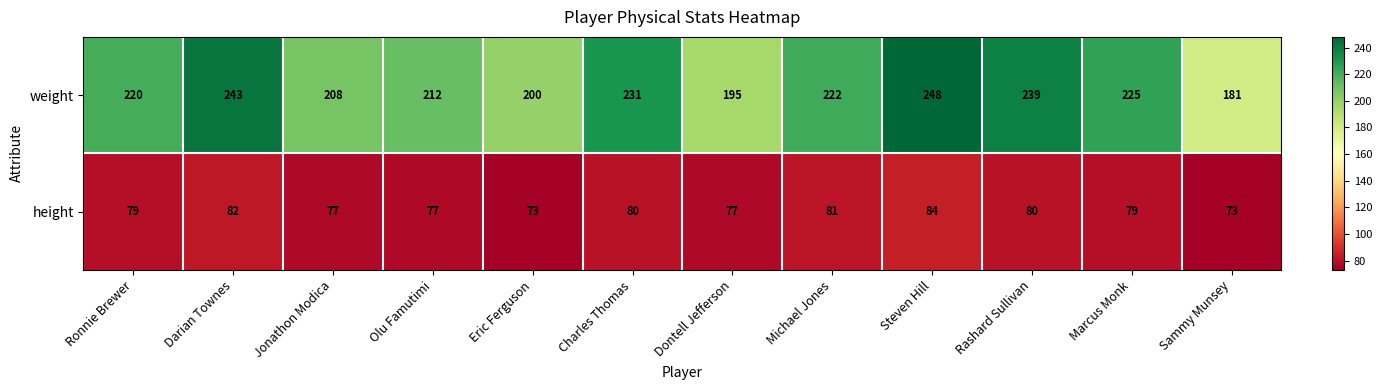

Reading left to right, what are all the values shown in this chart?

weight: Ronnie Brewer=220	Darian Townes=243	Jonathon Modica=208	Olu Famutimi=212	Eric Ferguson=200	Charles Thomas=231	Dontell Jefferson=195	Michael Jones=222	Steven Hill=248	Rashard Sullivan=239	Marcus Monk=225	Sammy Munsey=181
height: Ronnie Brewer=79	Darian Townes=82	Jonathon Modica=77	Olu Famutimi=77	Eric Ferguson=73	Charles Thomas=80	Dontell Jefferson=77	Michael Jones=81	Steven Hill=84	Rashard Sullivan=80	Marcus Monk=79	Sammy Munsey=73